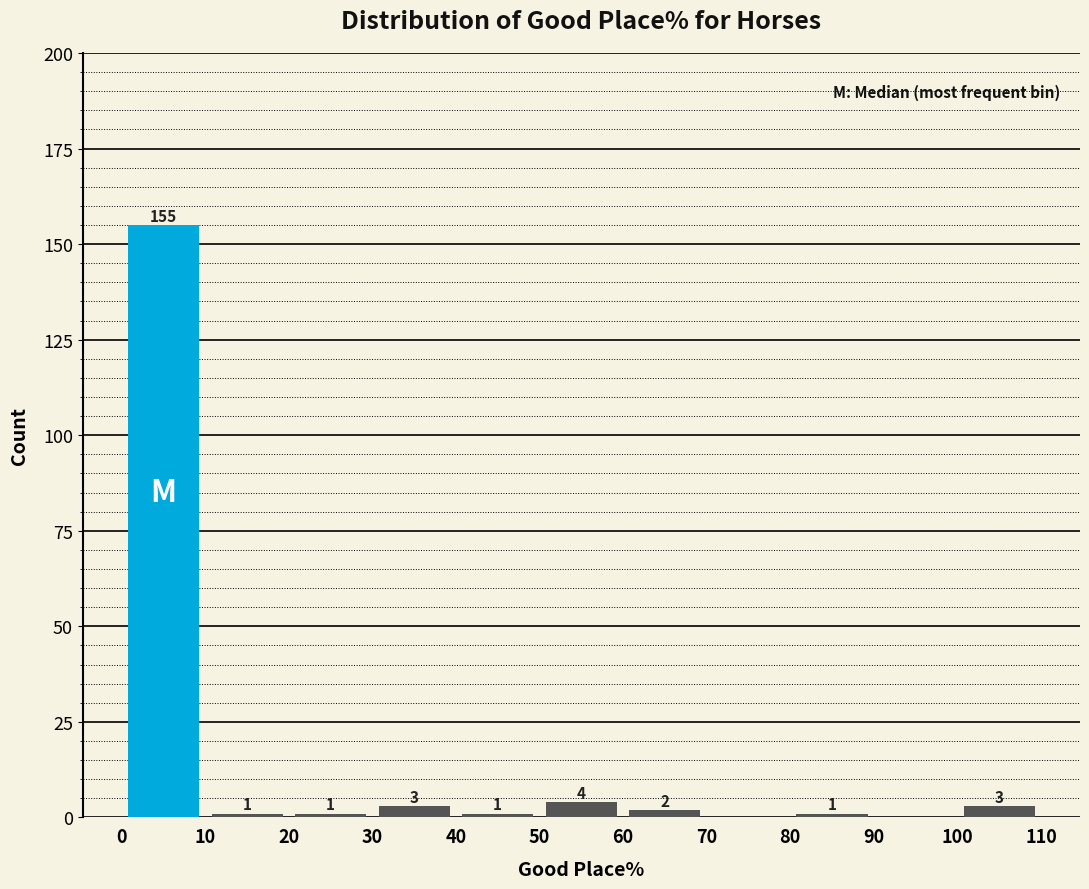

Over which range of the x-axis is the bar tallest?

0 to 10